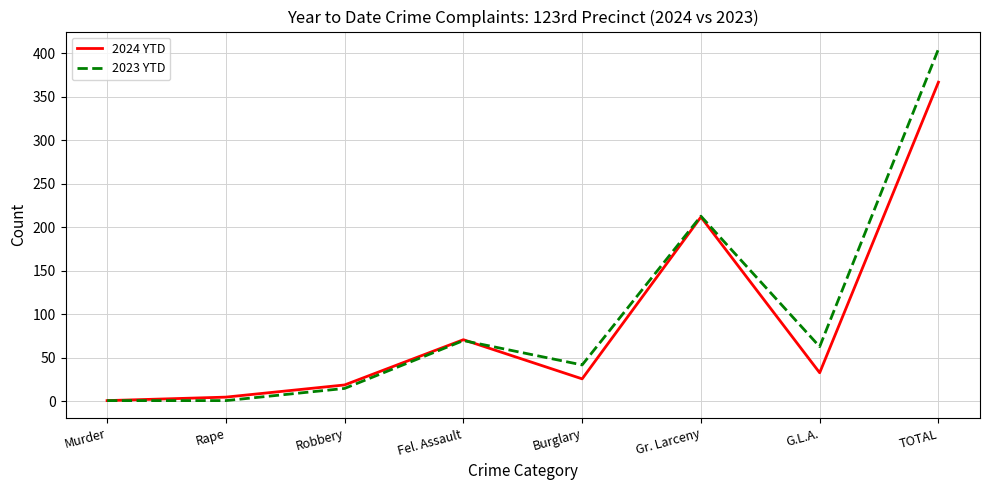

Is it true that 2023 YTD equals 213 at Gr. Larceny?

True